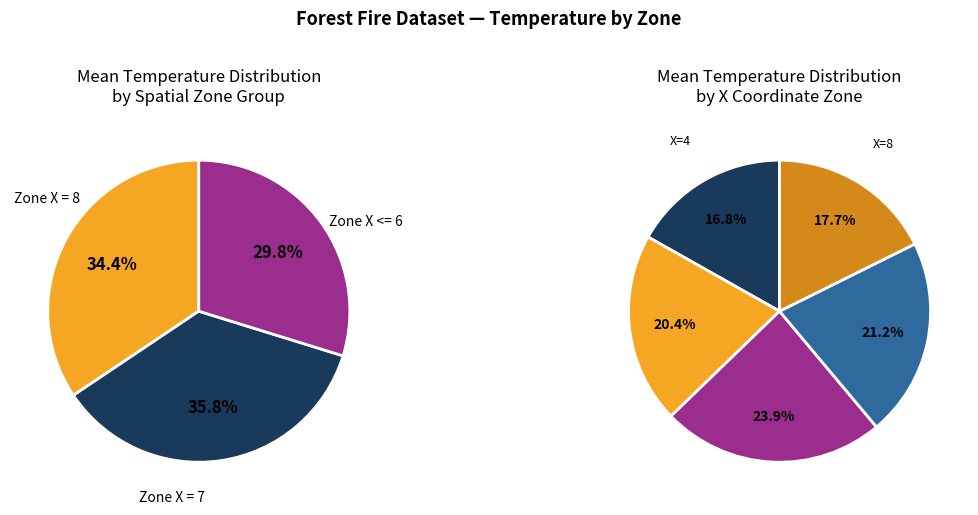

To the nearest percent, what is the difference between the 7 and 7 slice percentages?

1%